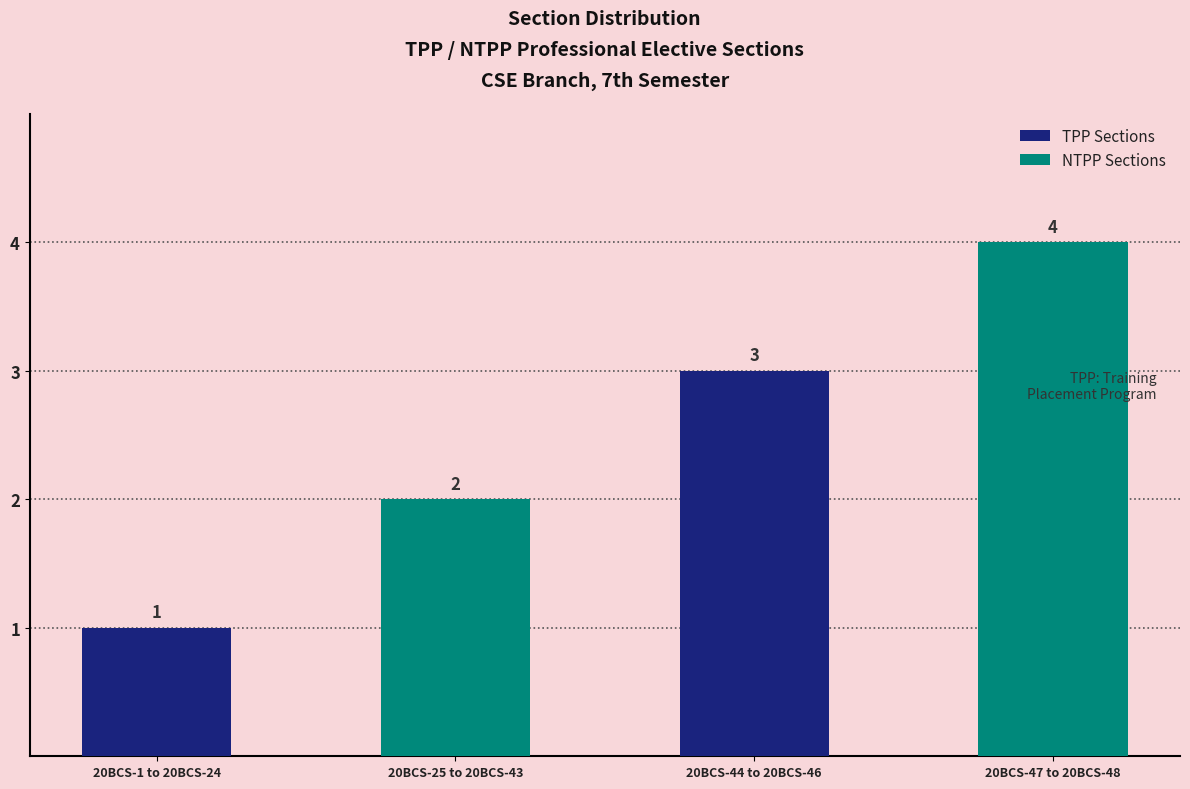

What is the sum of all values?

10